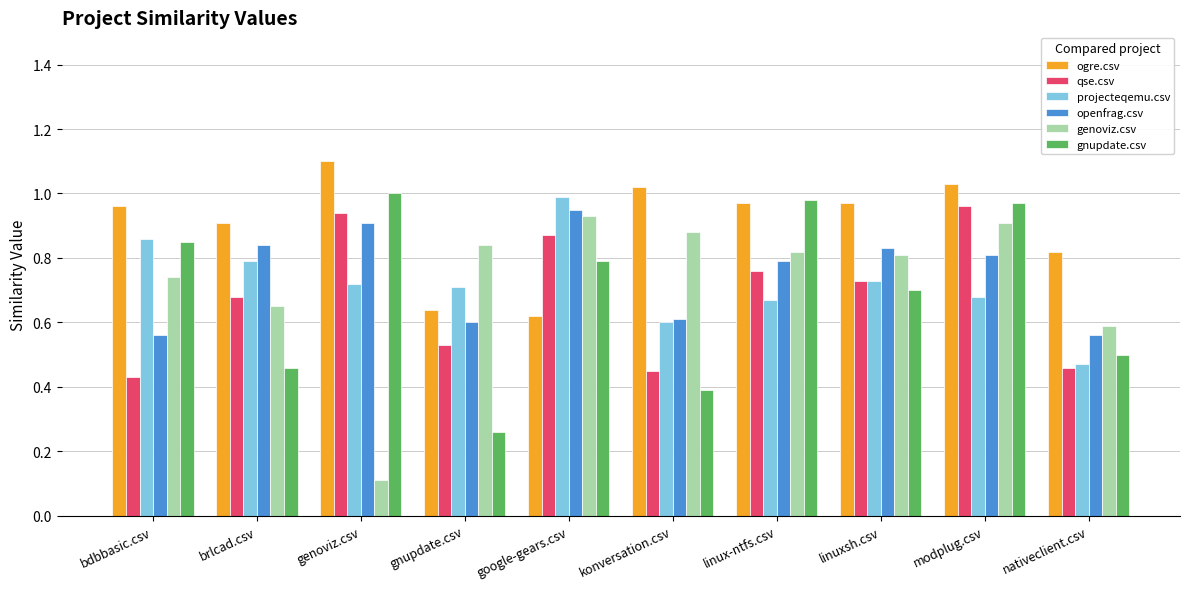

What is the greatest value displayed?

1.1